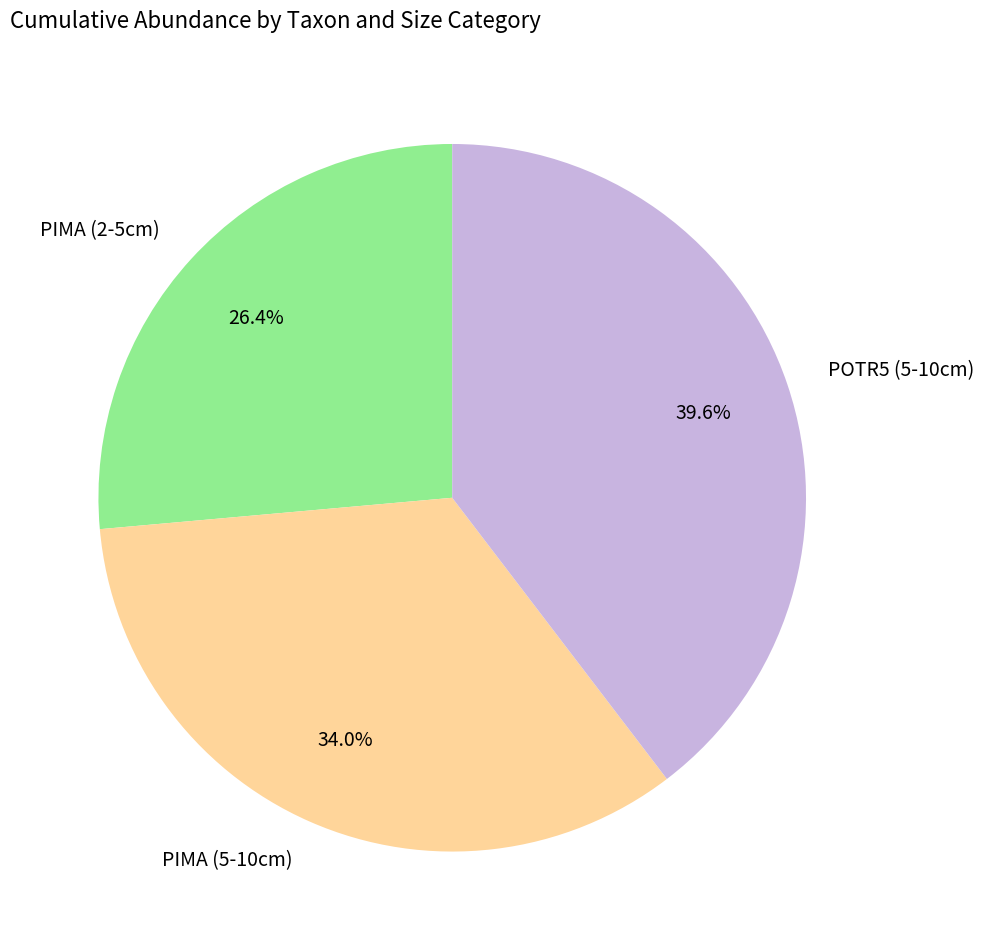

Which has a higher value, PIMA (5-10cm) or PIMA (2-5cm)?

PIMA (5-10cm)